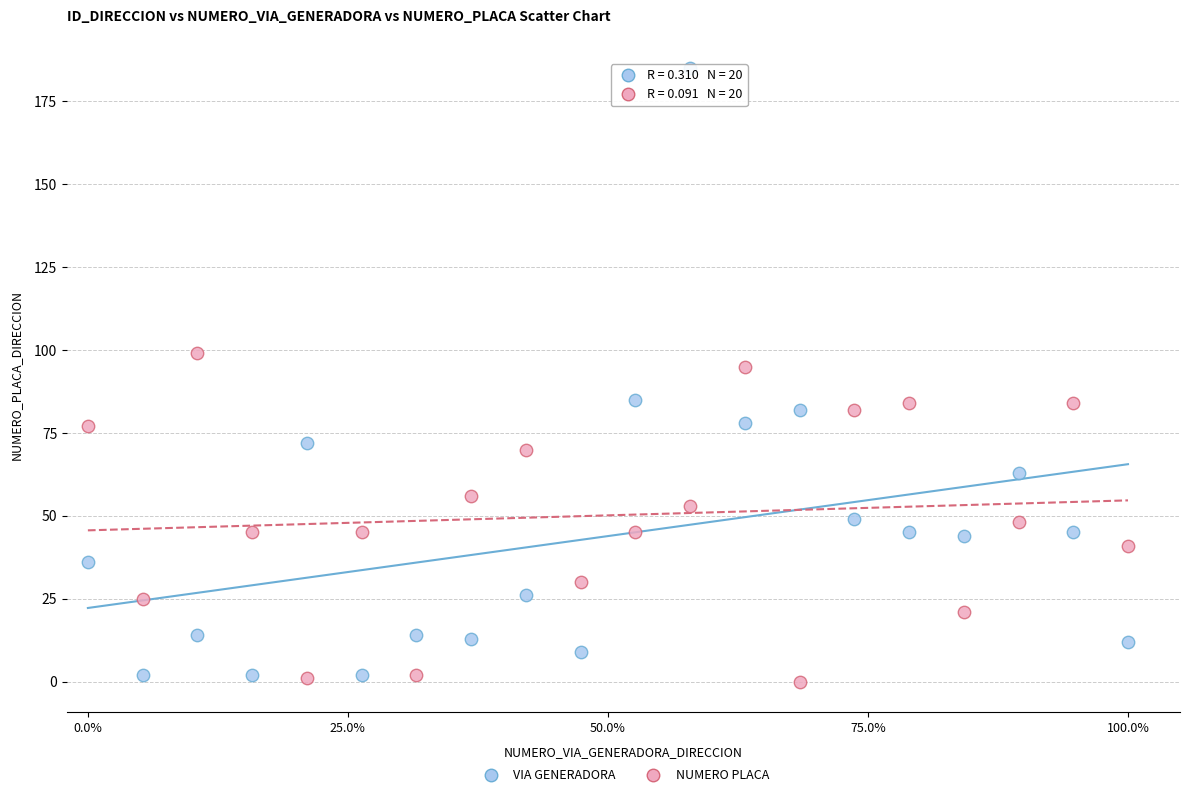

Across all series, what Y value is closest to 92?

95